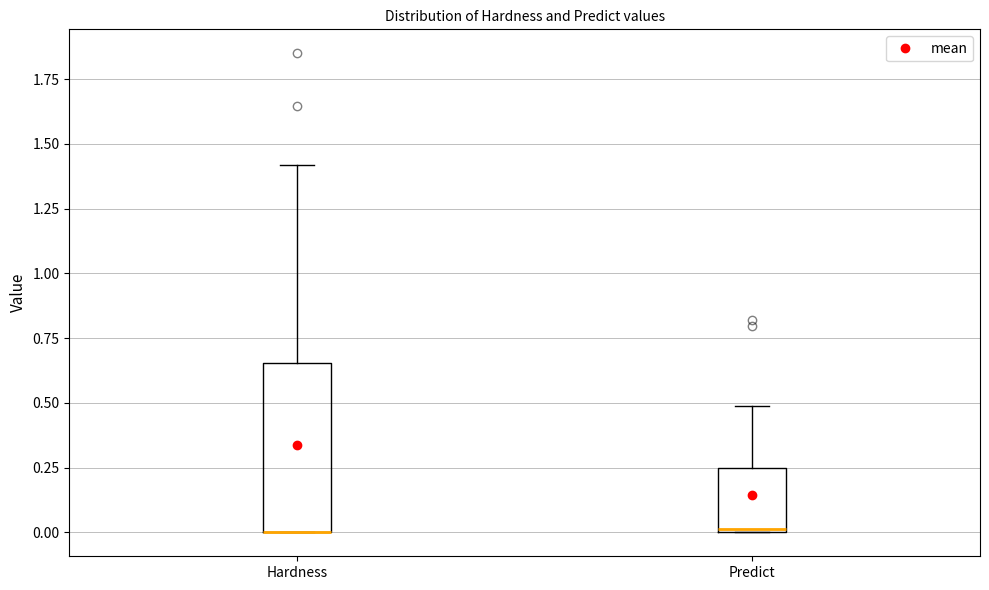

Reading left to right, read every box against the y-axis: the position of its median line, the range the box covers, and the ends of its whiskers. The values are not printed on the chart, so give them approximately, as read against the axis.

Hardness: median 0.00 (drawn on the box's lower edge), box 0.00 to 0.65, whiskers 0.00 to 1.40
Predict: median 0.00, box 0.00 to 0.25, whiskers 0.00 to 0.50